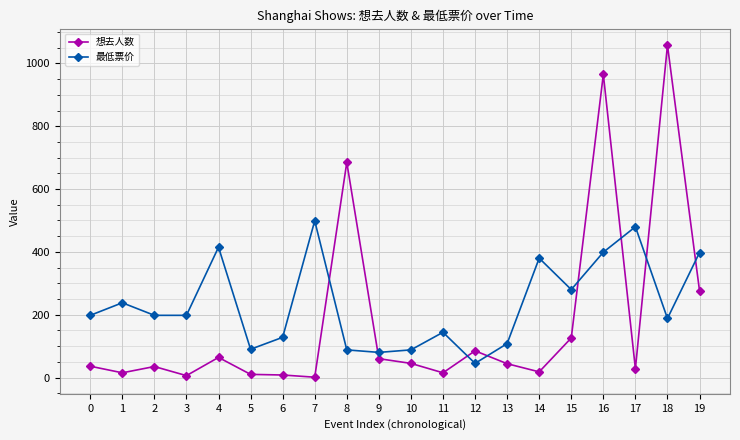

What is the spread (max minus min) of values at 13?

64